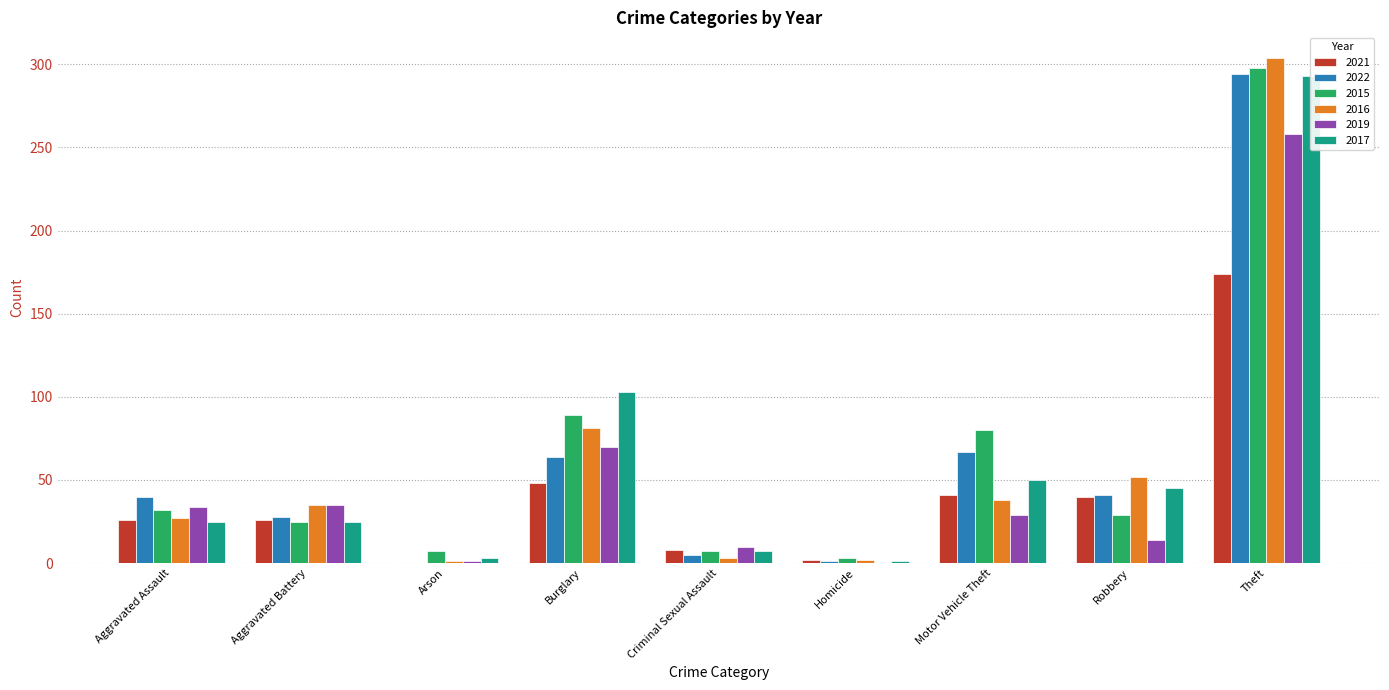

Is the value of 2017 at Theft greater than the value of 2015 at Criminal Sexual Assault?

Yes